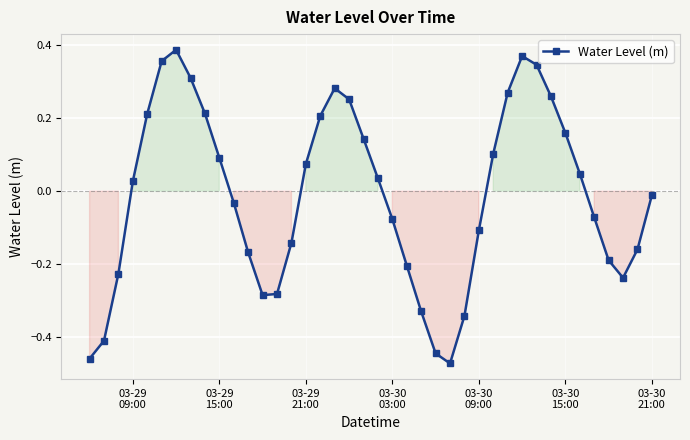

What is the difference between the second highest and minimum values?

0.8